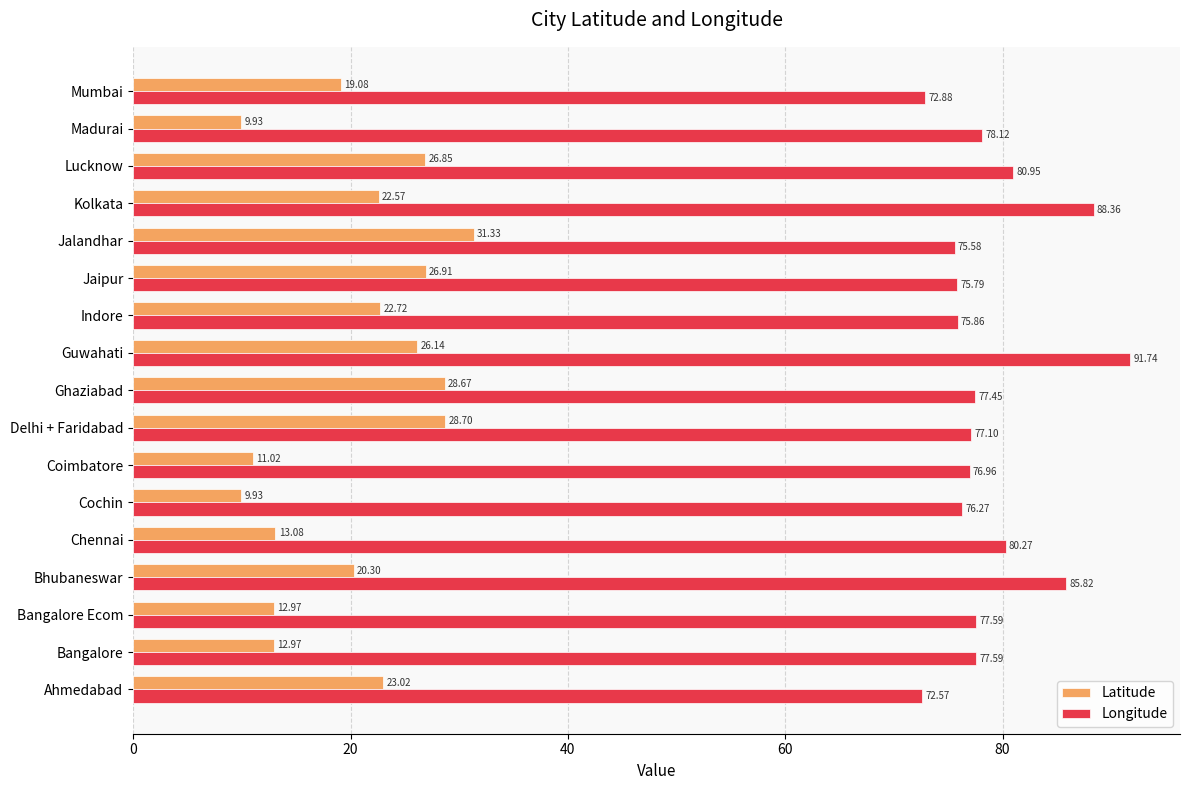

At how many categories does at least one series exceed 27?

17